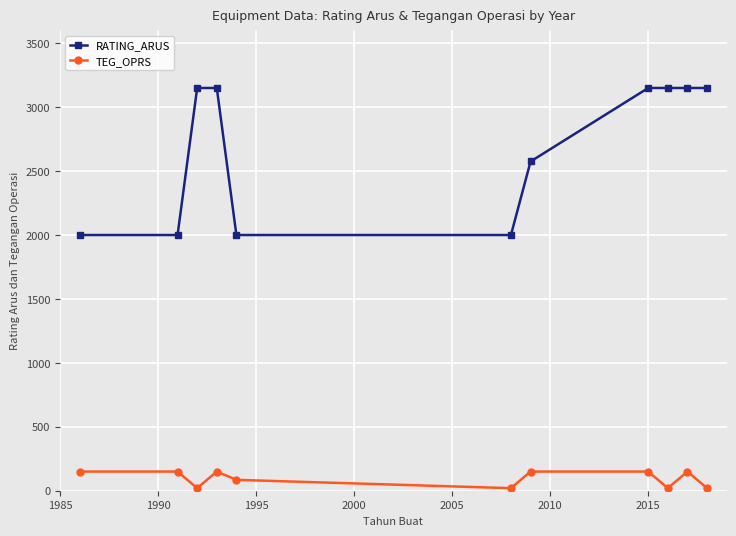

What is the sum of all TEG_OPRS values?

1065